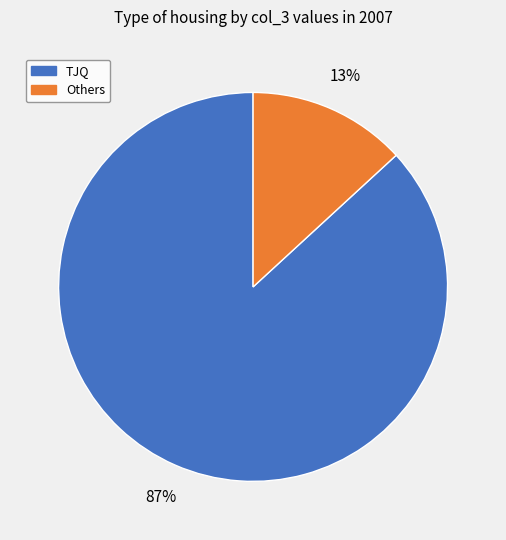

To the nearest percent, what is the difference between the largest and smallest slice percentages?

74%